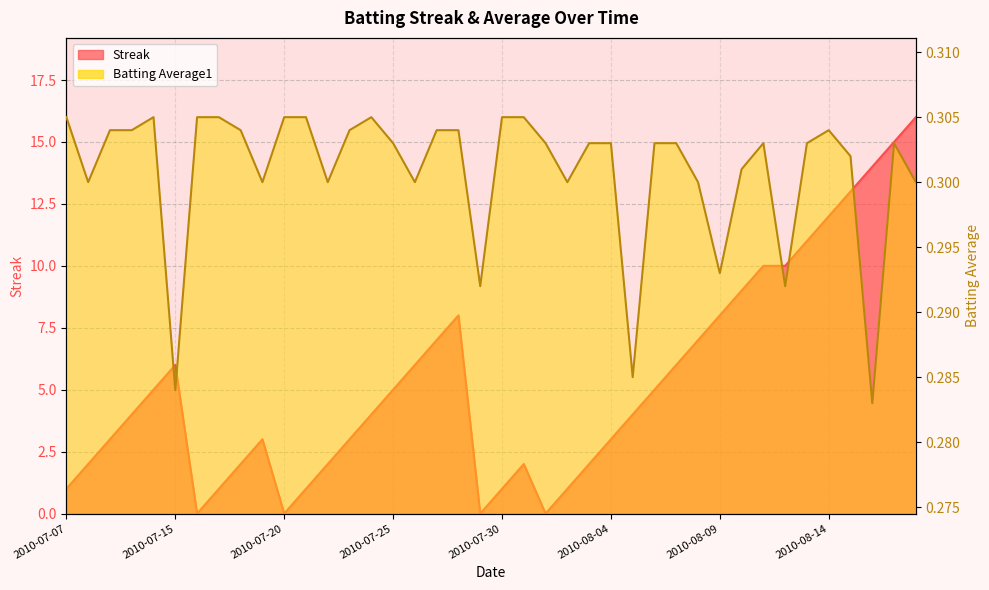

Reading left to right, extract all data points from this chart.

Streak: 2010-07-07=1.0	2010-07-08=2.0	2010-07-09=3.0	2010-07-10=4.0	2010-07-11=5.0	2010-07-15=6.0	2010-07-16=0.0	2010-07-17=1.0	2010-07-18=2.0	2010-07-19=3.0	2010-07-20=0.0	2010-07-21=1.0	2010-07-22=2.0	2010-07-23=3.0	2010-07-24=4.0	2010-07-25=5.0	2010-07-26=6.0	2010-07-27=7.0	2010-07-28=8.0	2010-07-29=0.0	2010-07-30=1.0	2010-07-31=2.0	2010-08-01=0.0	2010-08-02=1.0	2010-08-03=2.0	2010-08-04=3.0	2010-08-05=4.0	2010-08-06=5.0	2010-08-07=6.0	2010-08-08=7.0	2010-08-09=8.0	2010-08-10=9.0	2010-08-11=10.0	2010-08-12=10.0	2010-08-13=11.0	2010-08-14=12.0	2010-08-15=13.0	2010-08-16=14.0	2010-08-17=15.0	2010-08-18=16.0
Batting Average1: 2010-07-07=0.3	2010-07-08=0.3	2010-07-09=0.3	2010-07-10=0.3	2010-07-11=0.3	2010-07-15=0.3	2010-07-16=0.3	2010-07-17=0.3	2010-07-18=0.3	2010-07-19=0.3	2010-07-20=0.3	2010-07-21=0.3	2010-07-22=0.3	2010-07-23=0.3	2010-07-24=0.3	2010-07-25=0.3	2010-07-26=0.3	2010-07-27=0.3	2010-07-28=0.3	2010-07-29=0.3	2010-07-30=0.3	2010-07-31=0.3	2010-08-01=0.3	2010-08-02=0.3	2010-08-03=0.3	2010-08-04=0.3	2010-08-05=0.3	2010-08-06=0.3	2010-08-07=0.3	2010-08-08=0.3	2010-08-09=0.3	2010-08-10=0.3	2010-08-11=0.3	2010-08-12=0.3	2010-08-13=0.3	2010-08-14=0.3	2010-08-15=0.3	2010-08-16=0.3	2010-08-17=0.3	2010-08-18=0.3